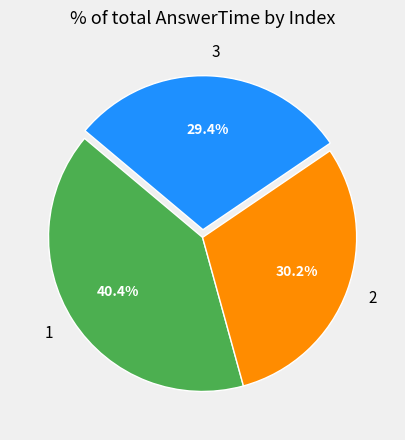

Approximately how many times larger is the value at 3 compared to 1?

0.7